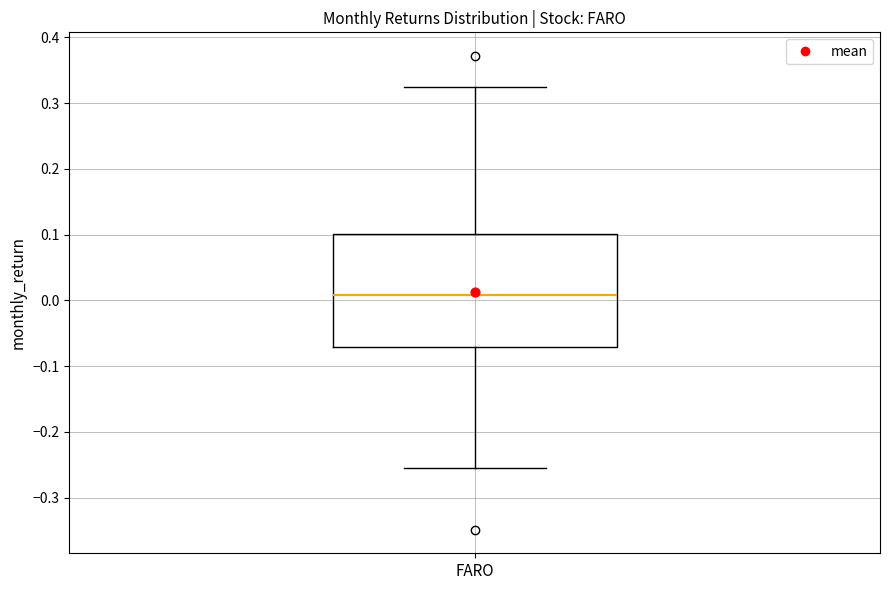

Where does the median line of the box for FARO sit on the y-axis? The values are not printed on the chart, so give them approximately, as read against the axis.

0.01